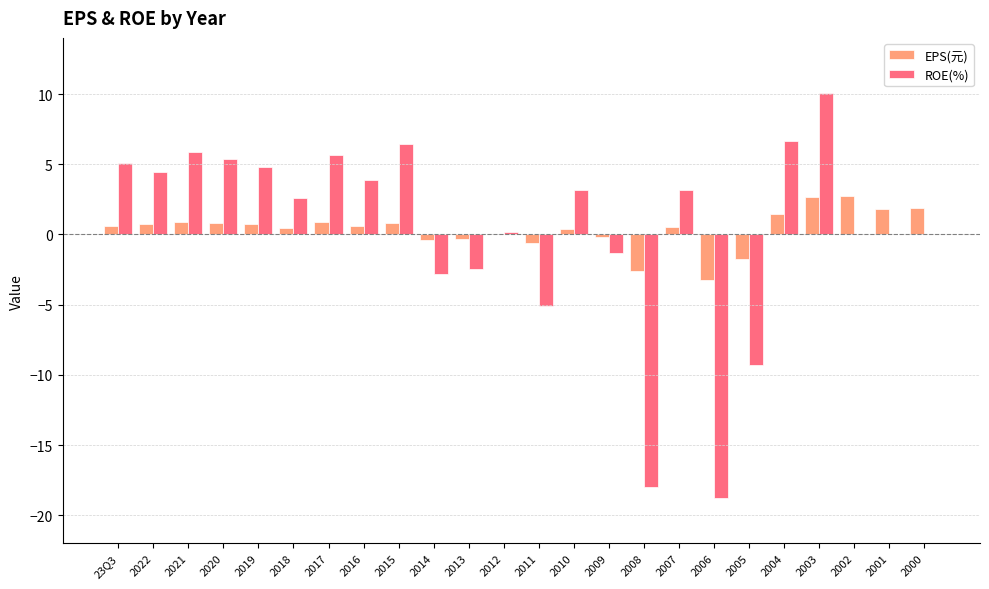

What is the total value across all series at 2021?

6.8